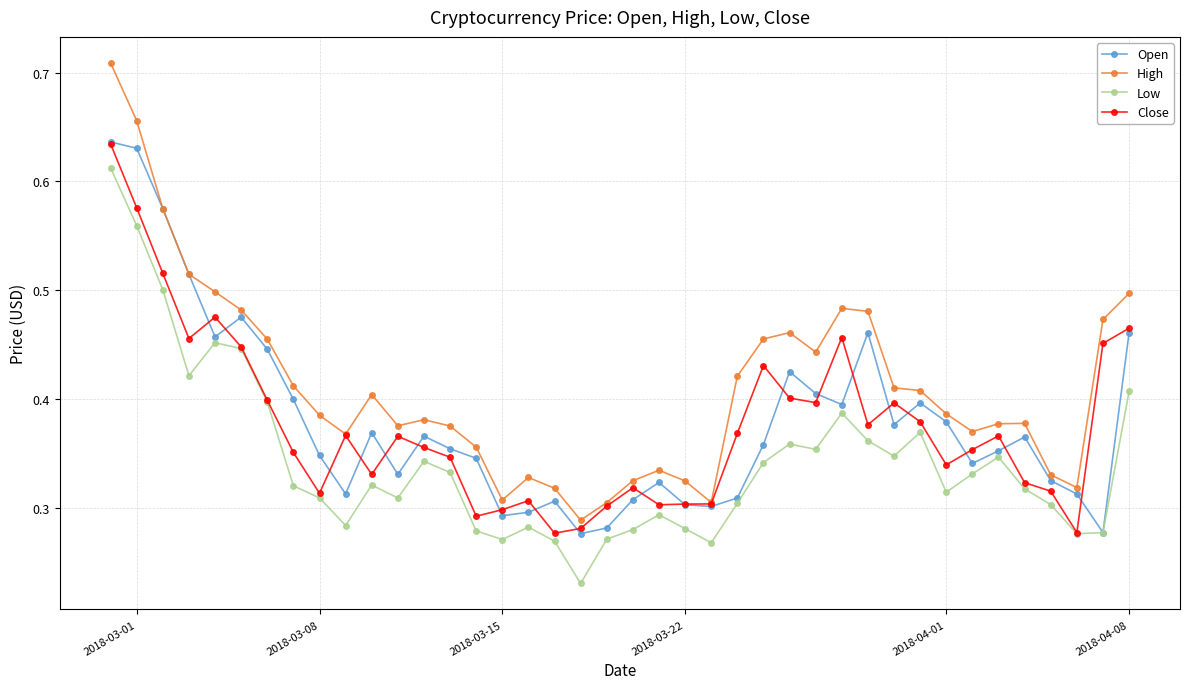

Which series has the largest total across all categories?

High